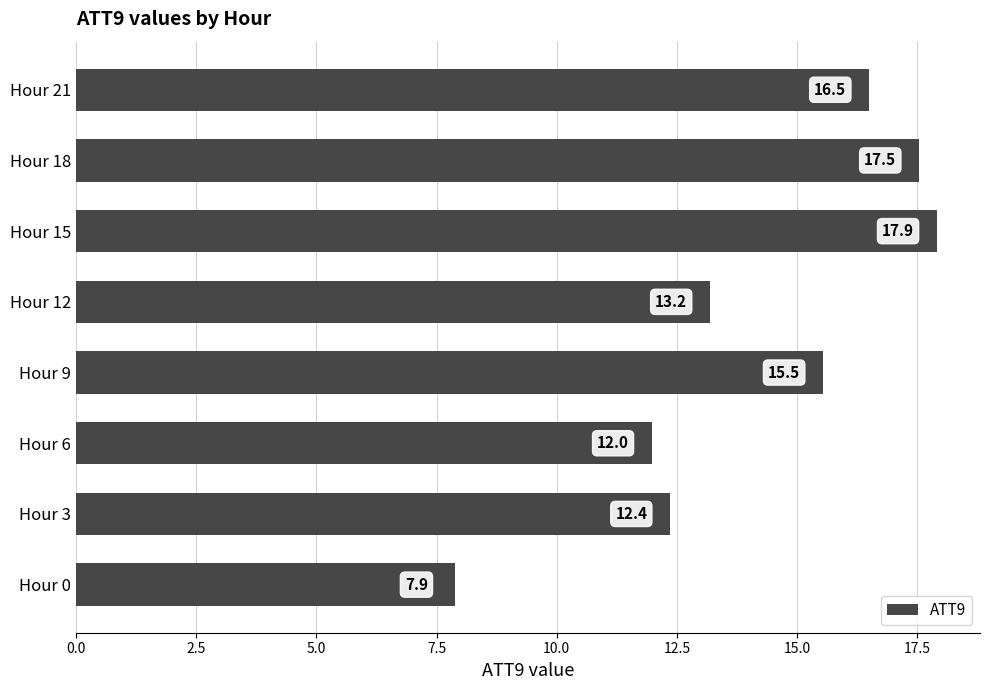

Does the chart contain stacked bars?

No